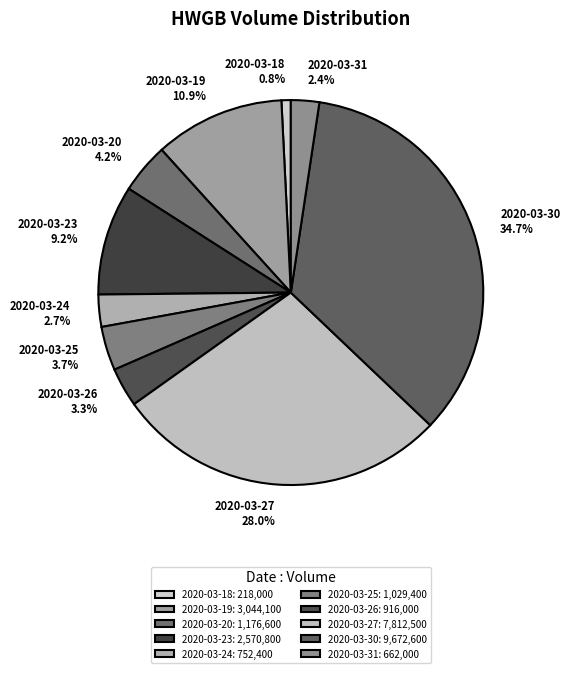

What percentage do 2020-03-27 and 2020-03-30 together represent?

62.8%